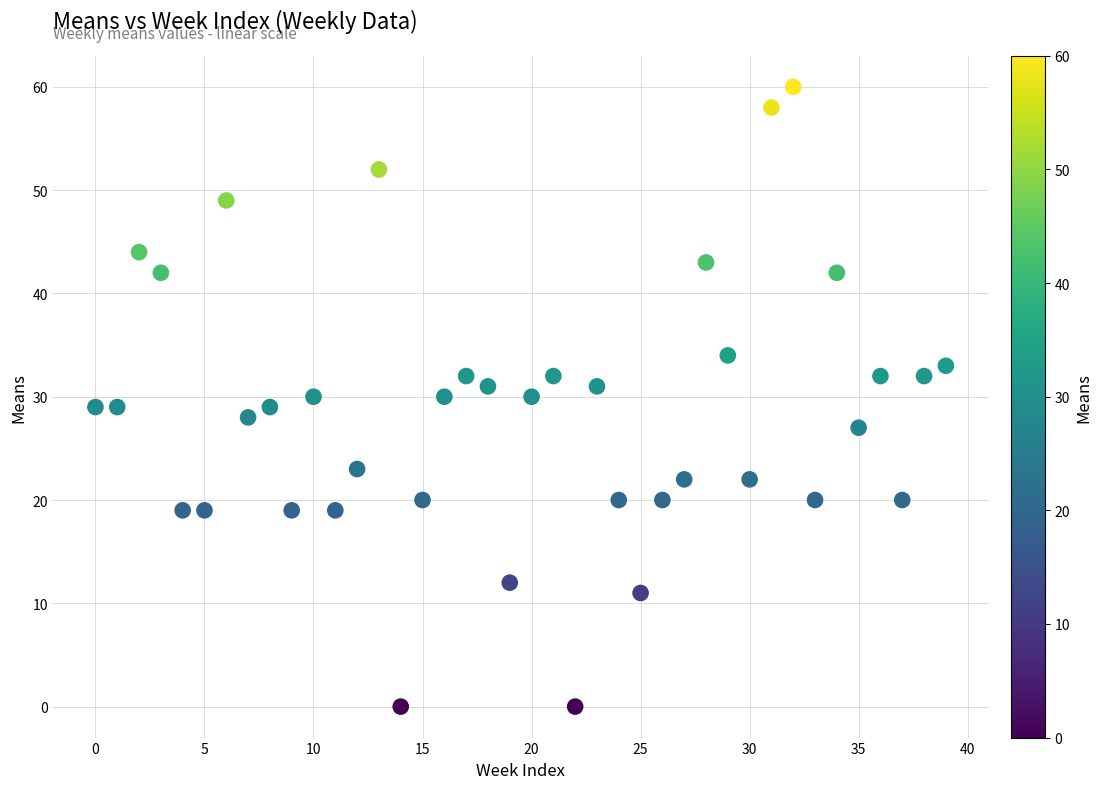

What is the range of Y values (max minus min)?

60